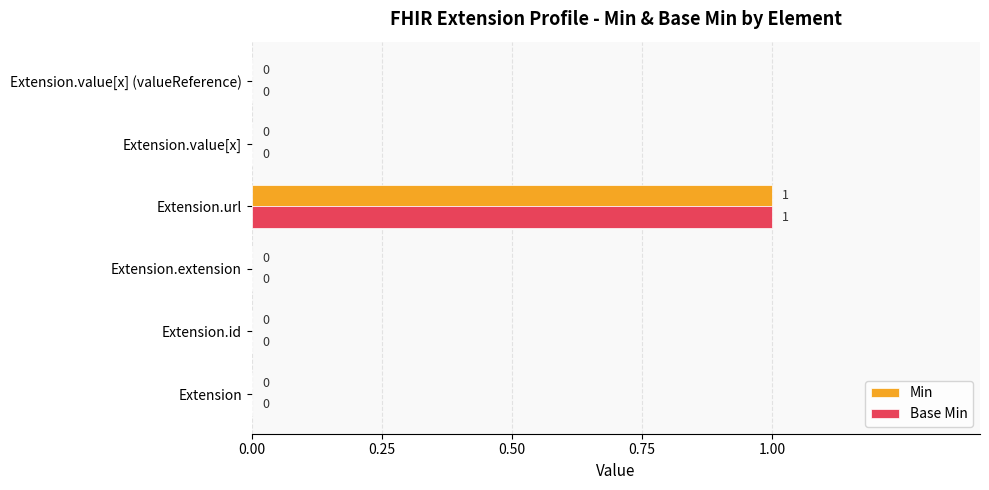

Which category has the highest value in the Base Min series?

Extension.url